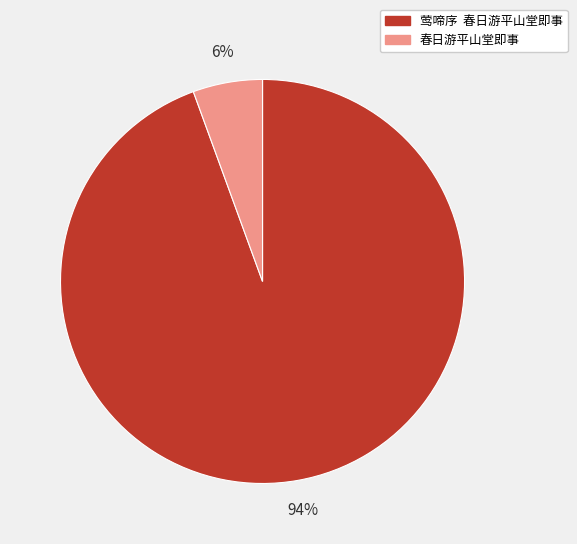

To the nearest percent, what is the combined percentage of 莺啼序 春日游平山堂即事 and 春日游平山堂即事?

100%